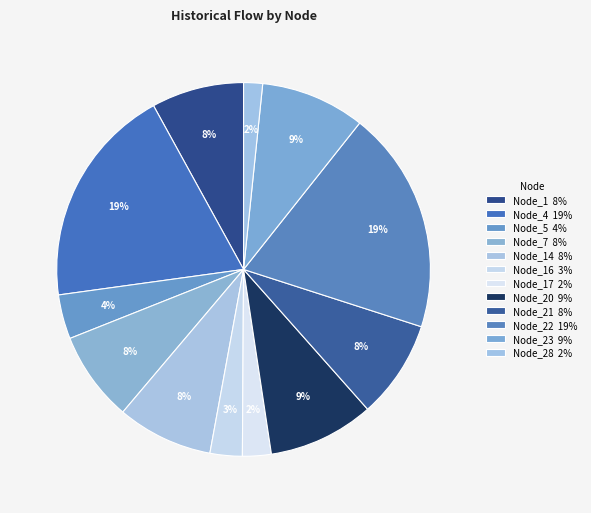

Count the number of slices in the pie.

12